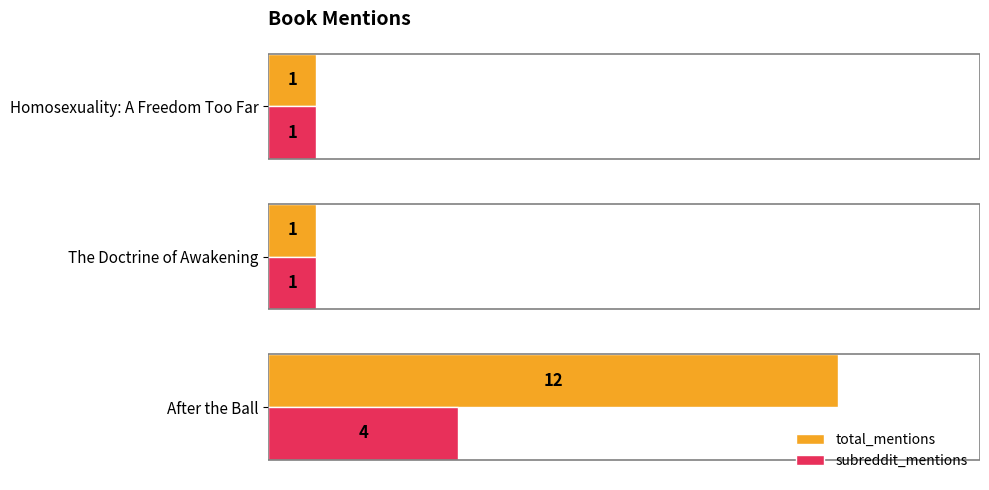

Rank the series by their maximum value, from lowest to highest.

subreddit_mentions, total_mentions